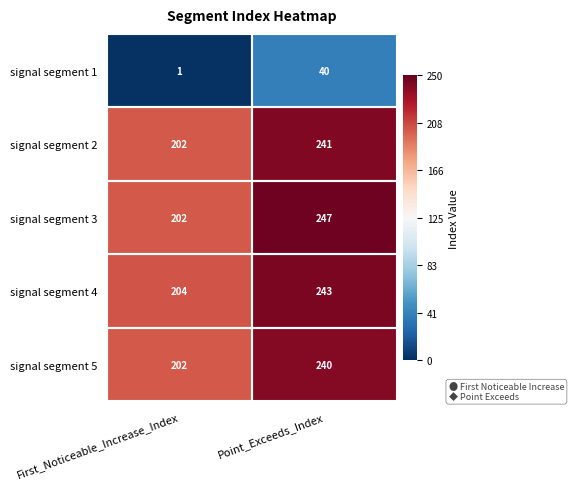

Which label corresponds to the smallest value in the chart?

First_Noticeable_Increase_Index